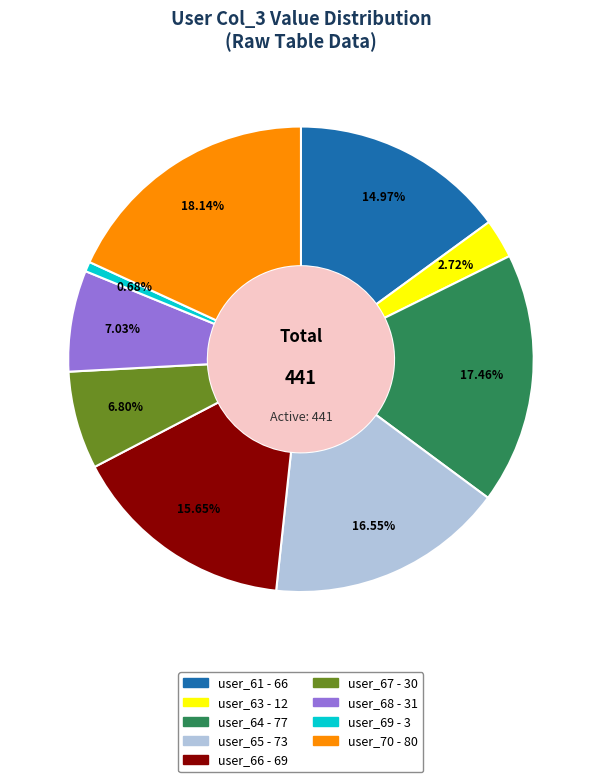

Is there any slice that represents more than half of the pie?

No